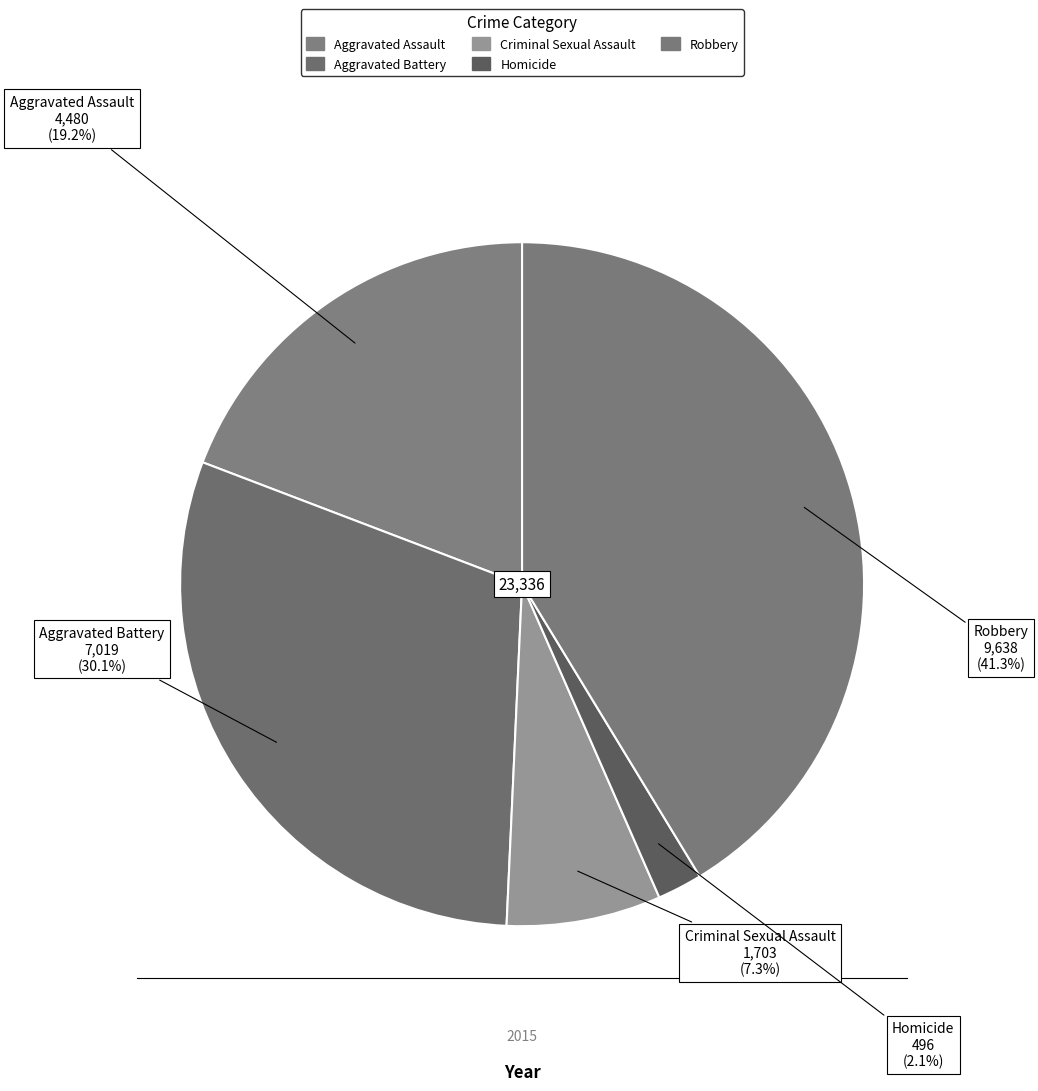

How many slices are in this pie chart?

5